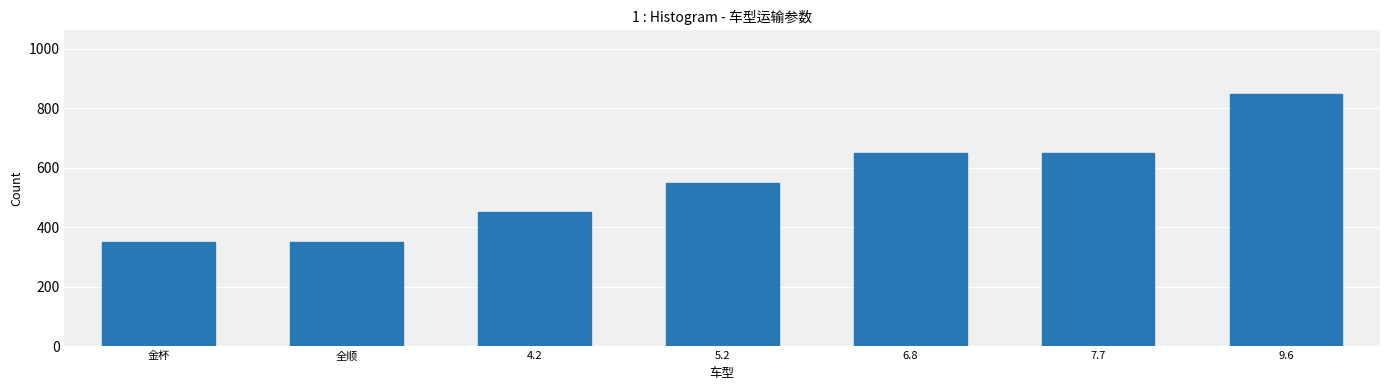

What is the sum of the values at 5.2 and 7.7?

1200